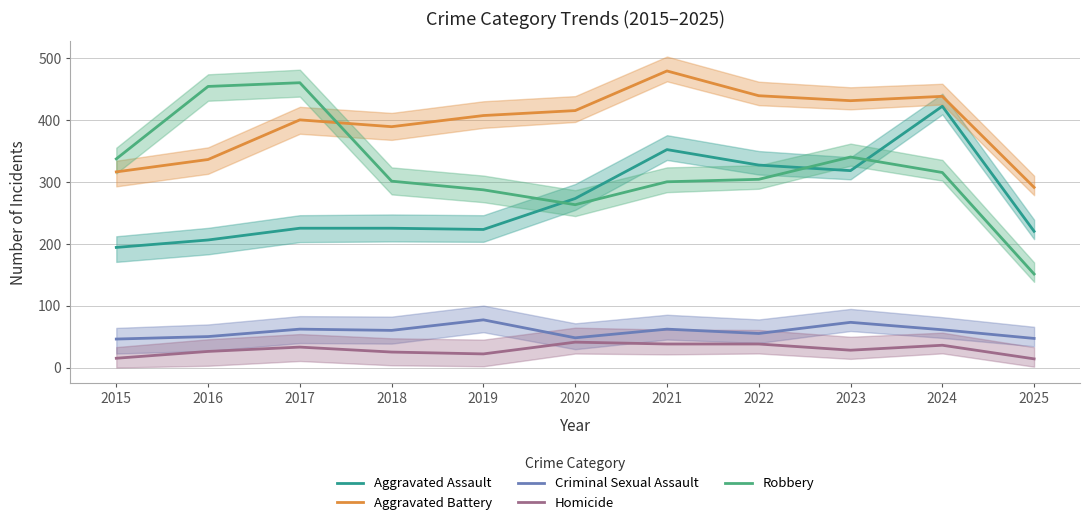

At which category is the sum across all series the highest?

2024